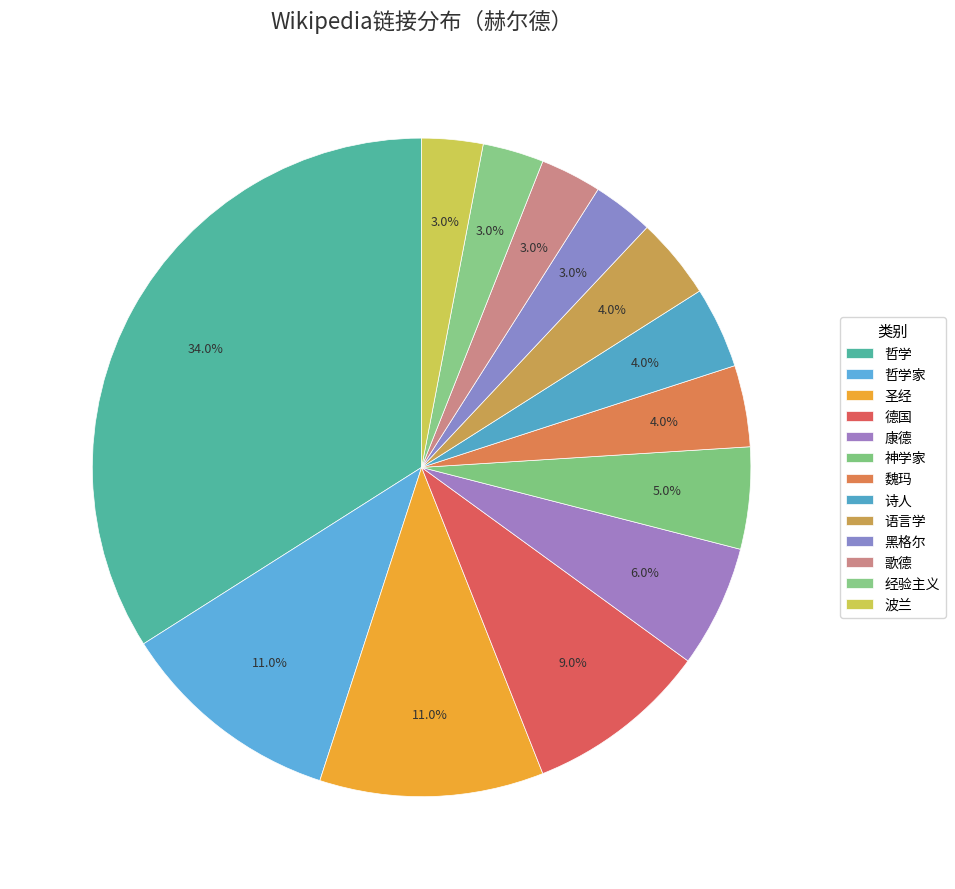

Rank the categories by value from lowest to highest.

黑格尔, 歌德, 经验主义, 波兰, 魏玛, 诗人, 语言学, 神学家, 康德, 德国, 哲学家, 圣经, 哲学